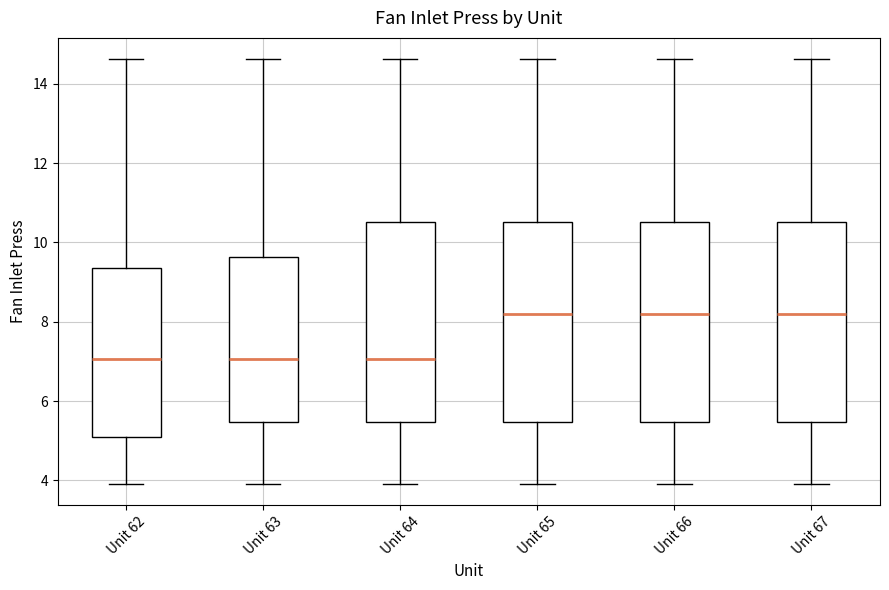

Reading left to right, transcribe this box plot: for each box, give where its median line is, the range the box spans, and where its two whiskers end, as read against the y-axis. The values are not printed on the chart, so give them approximately, as read against the axis.

Unit 62: median 7.0, box 5.0 to 9.4, whiskers 4.0 to 14.6
Unit 63: median 7.0, box 5.4 to 9.6, whiskers 4.0 to 14.6
Unit 64: median 7.0, box 5.4 to 10.6, whiskers 4.0 to 14.6
Unit 65: median 8.2, box 5.4 to 10.6, whiskers 4.0 to 14.6
Unit 66: median 8.2, box 5.4 to 10.6, whiskers 4.0 to 14.6
Unit 67: median 8.2, box 5.4 to 10.6, whiskers 4.0 to 14.6